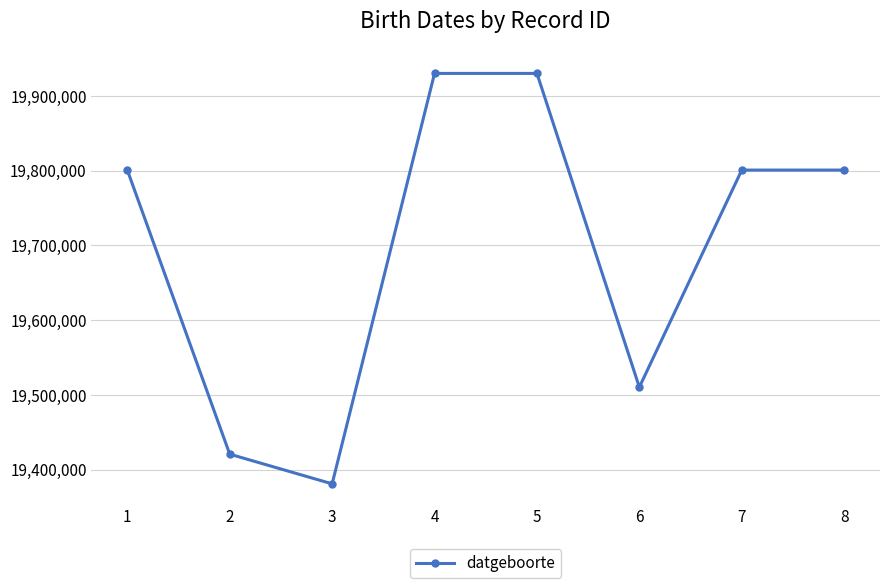

The chart shows a value of 19800808 at 8. True or false?

True